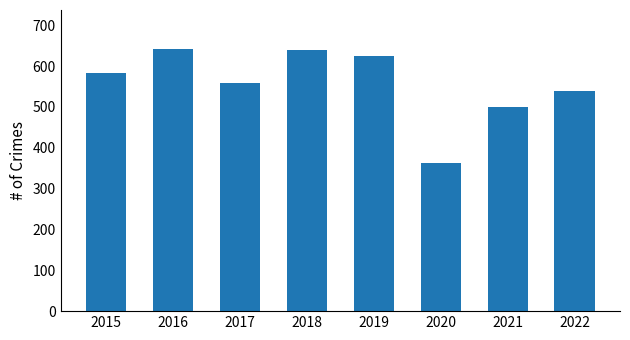

How many bars are there in total?

8